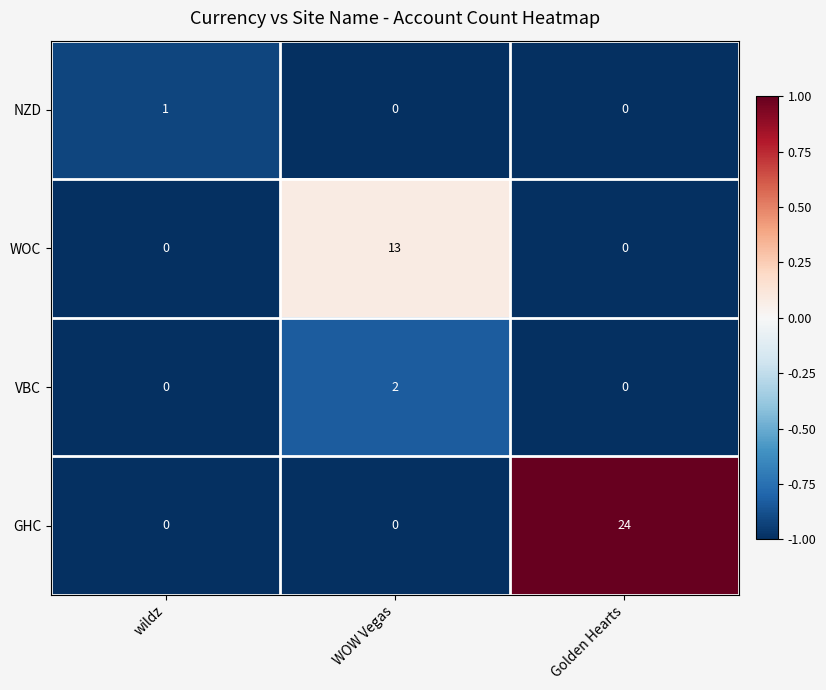

Which series has the widest spread of values?

GHC